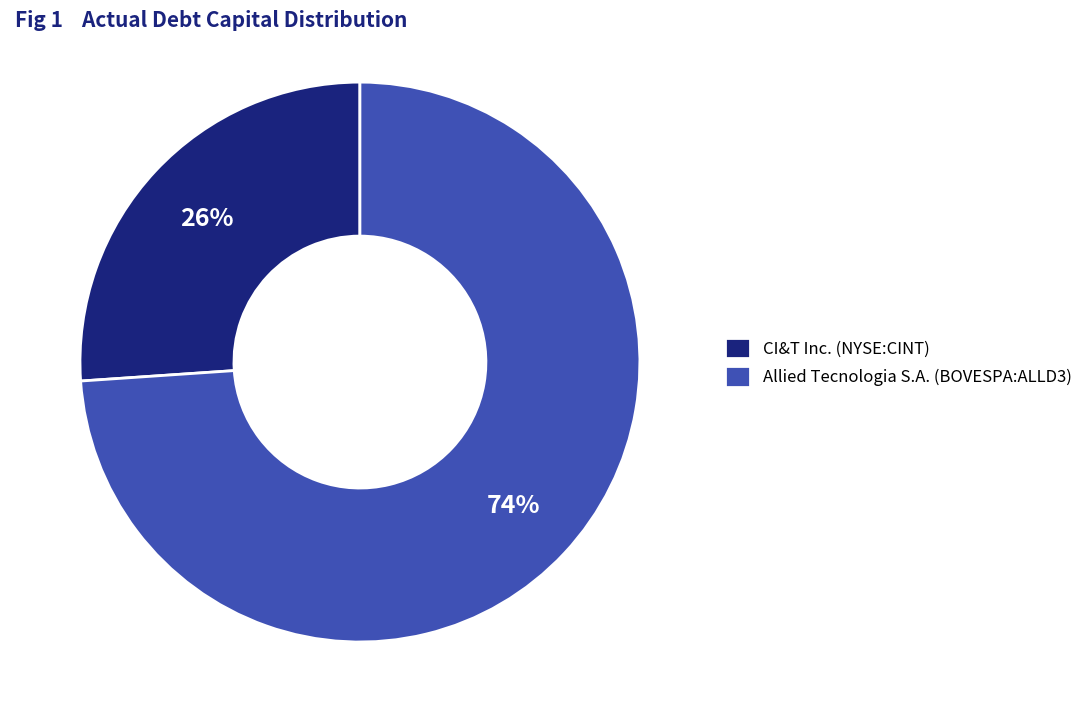

Combined, do Allied Tecnologia S.A. (BOVESPA:ALLD3) and CI&T Inc. (NYSE:CINT) account for over 50%?

Yes